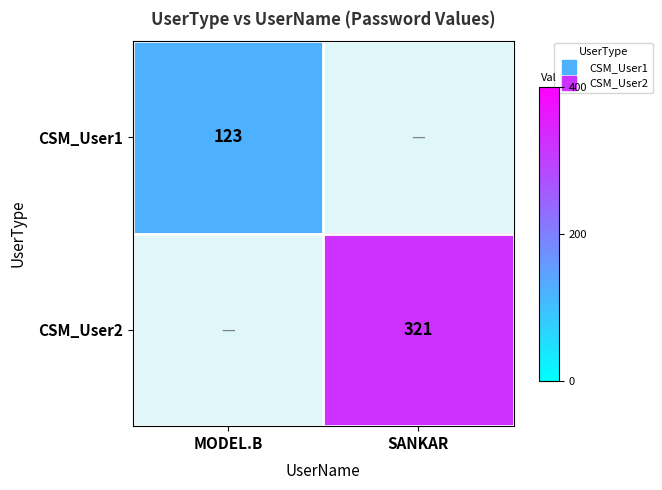

What is the maximum value shown in the chart?

321.0